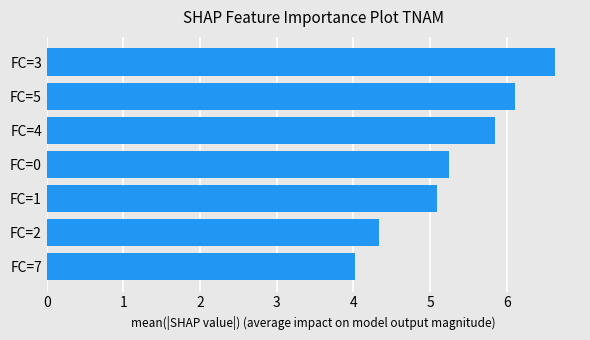

How many data points are less than 5?

2